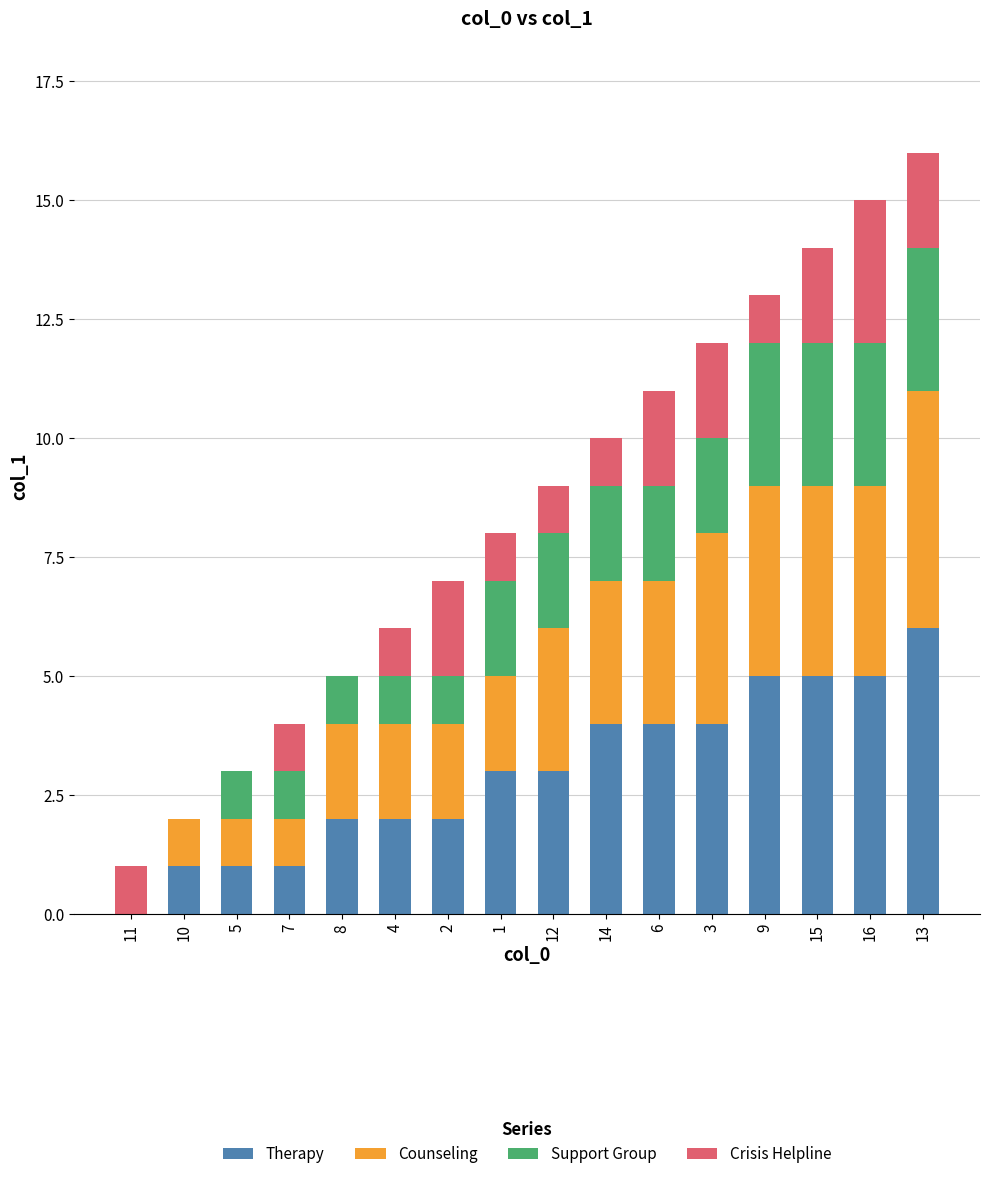

True or false: Therapy has a value of 2 at 14.

False